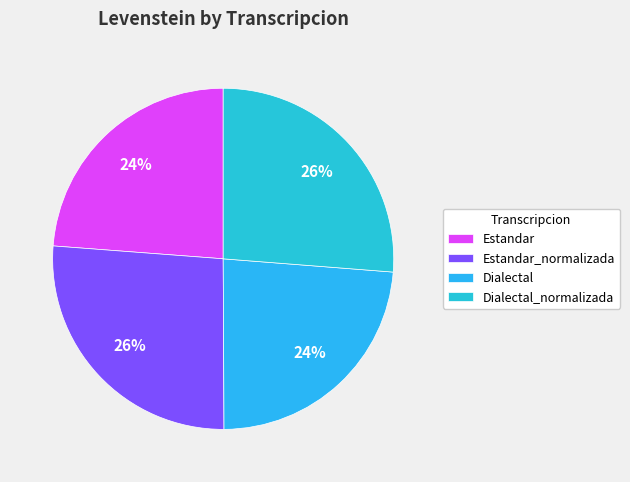

To the nearest percent, what percentage of the pie is Dialectal_normalizada?

26%